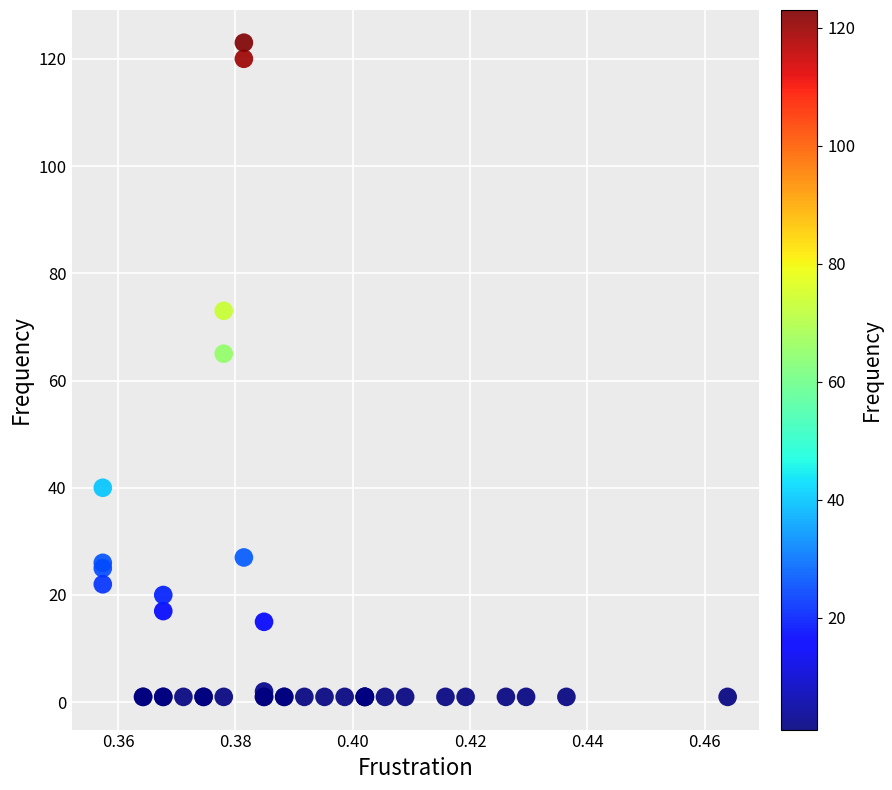

What Y value in the scatter plot is closest to 62?

65